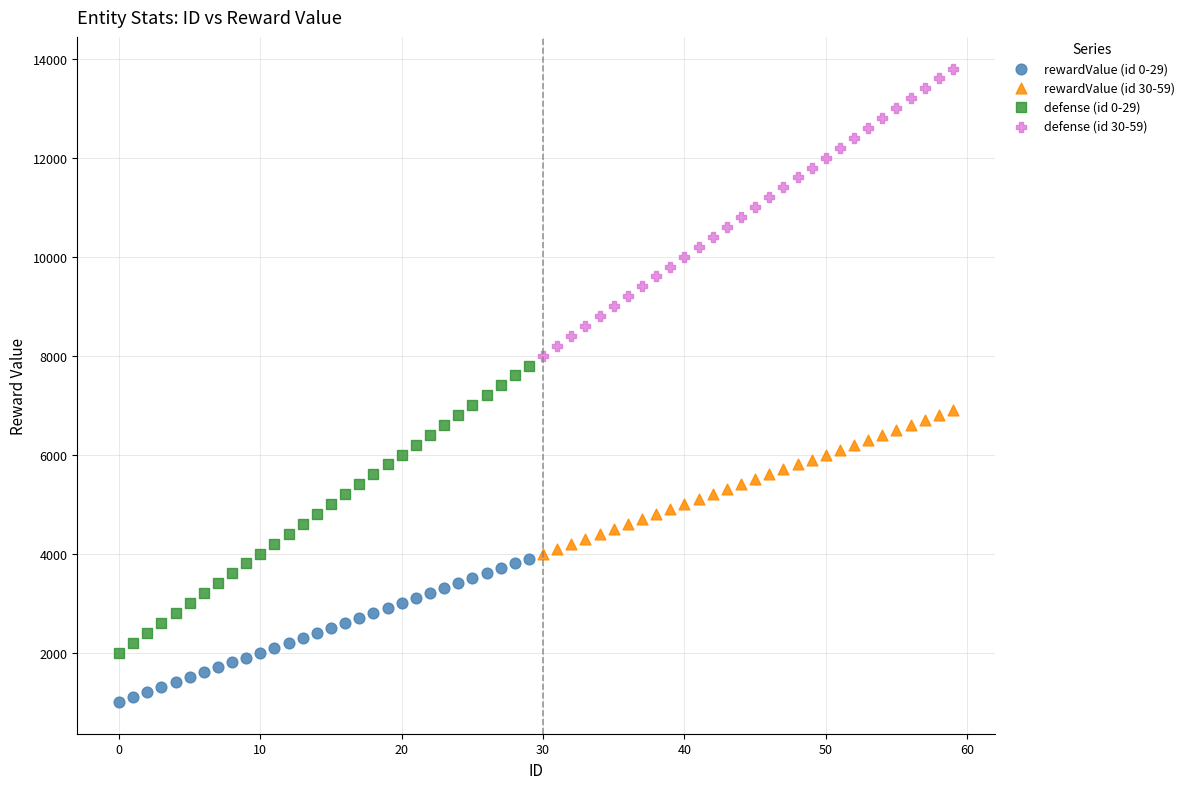

Which series contains the highest Y value?

defense (id 30-59)